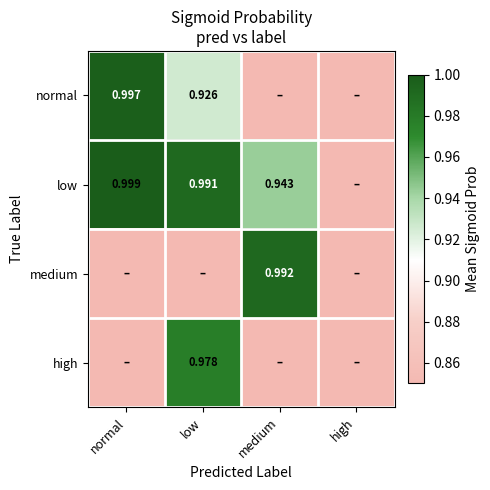

At how many categories does at least one series exceed 0?

3